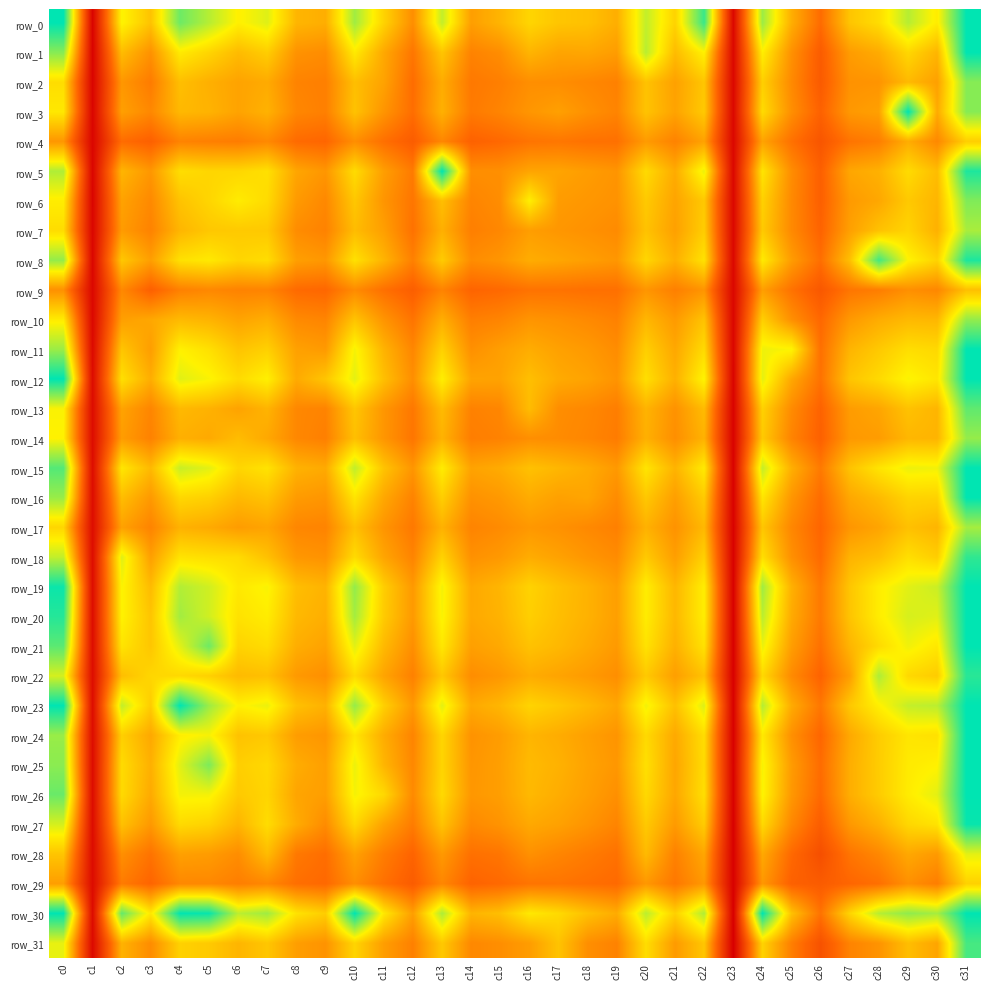

What is the difference between the row_23 values at c8 and c15?

480